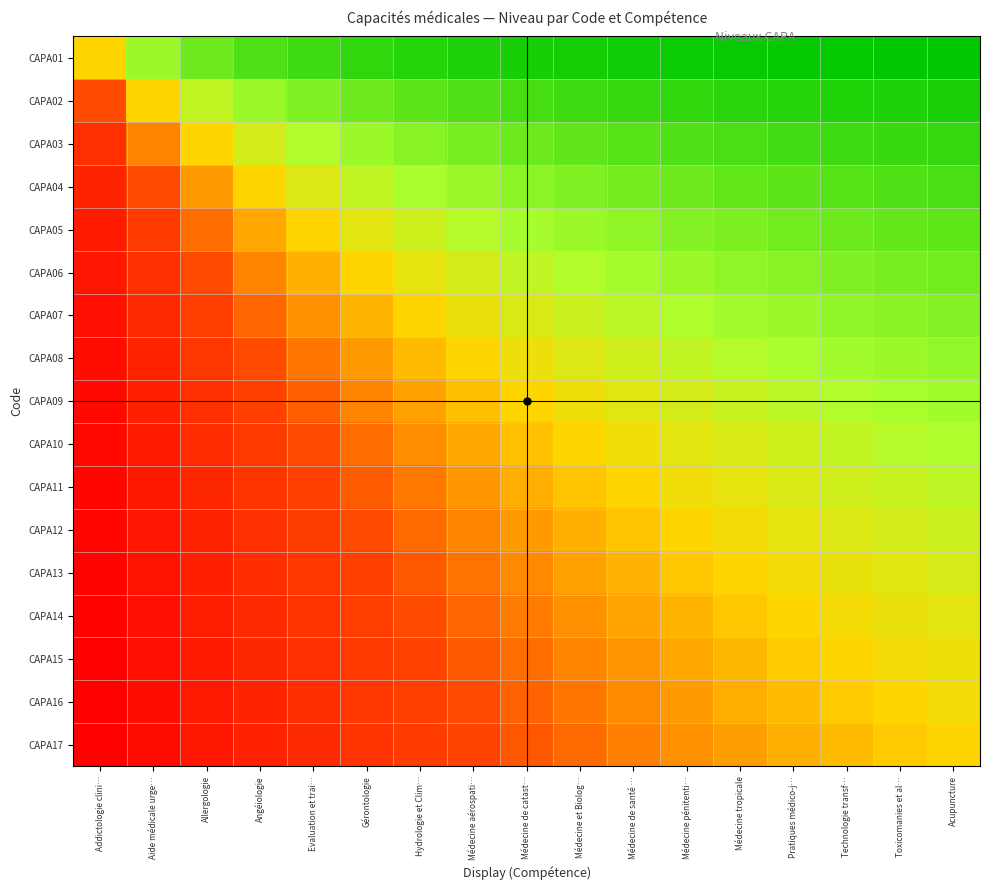

At Médecine tropicale, list the series in order from smallest to largest.

CAPA17, CAPA16, CAPA15, CAPA14, CAPA13, CAPA12, CAPA11, CAPA10, CAPA09, CAPA08, CAPA07, CAPA06, CAPA05, CAPA04, CAPA03, CAPA02, CAPA01